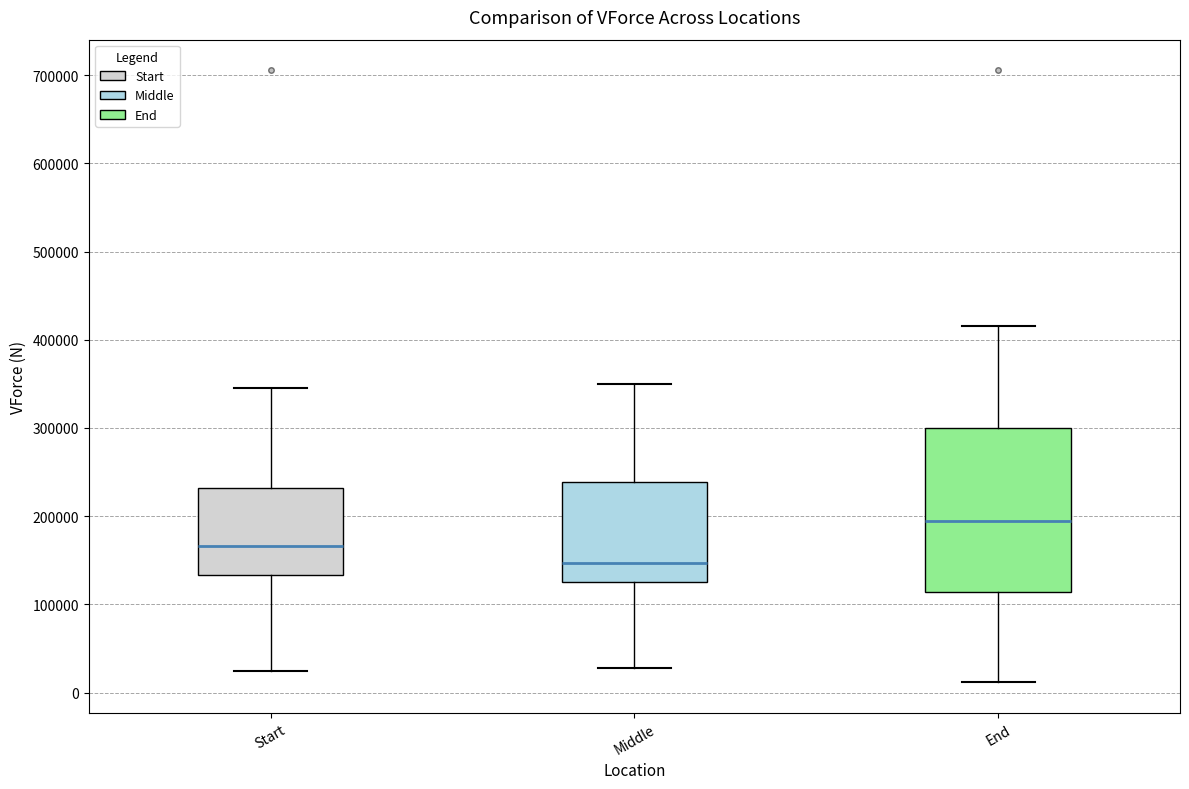

Which box is the tallest, from its lower edge to its upper edge?

End